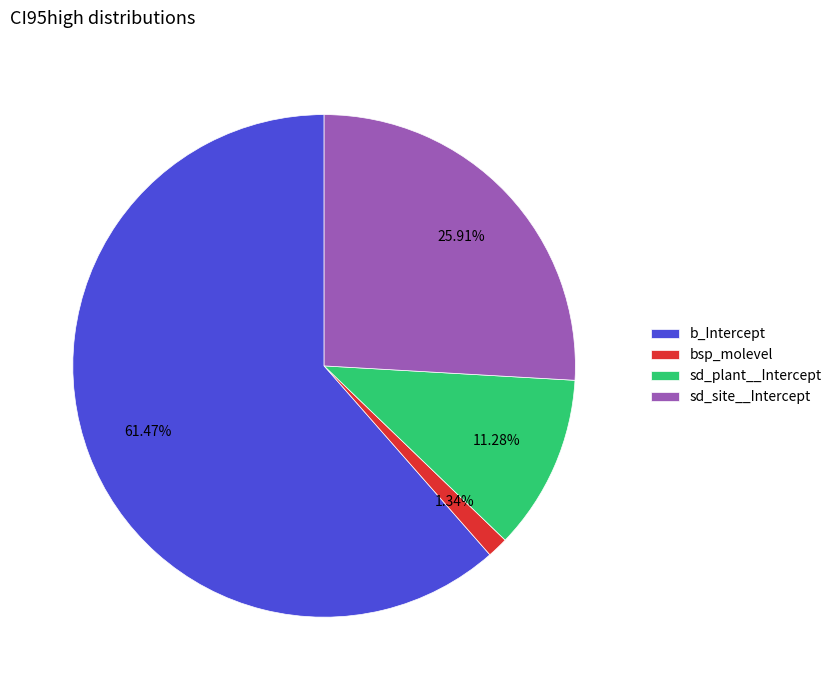

Is it true that b_Intercept is 53% of the pie?

False